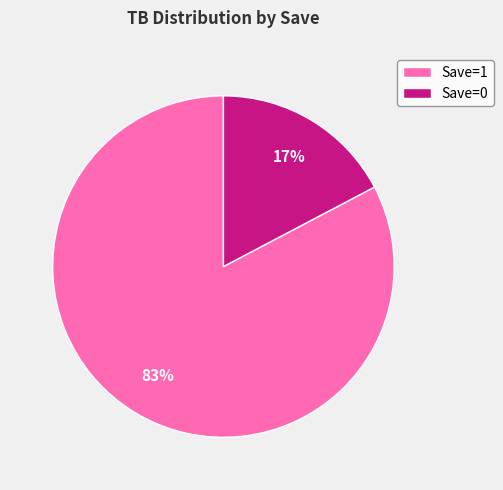

Count the number of slices in the pie.

2